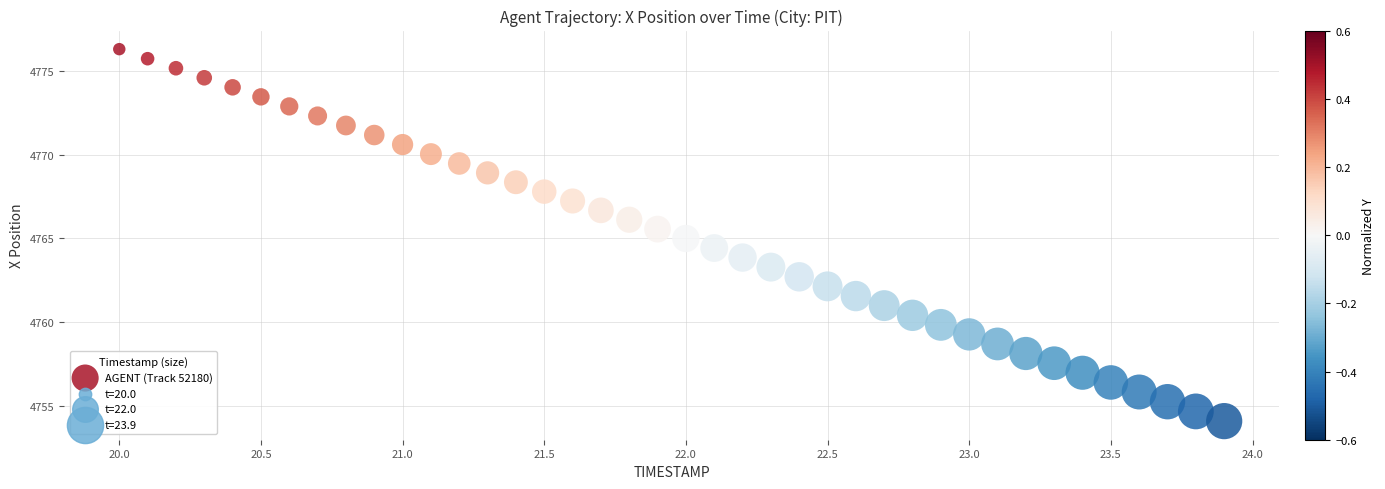

What is the range of X values (max minus min)?

3.9